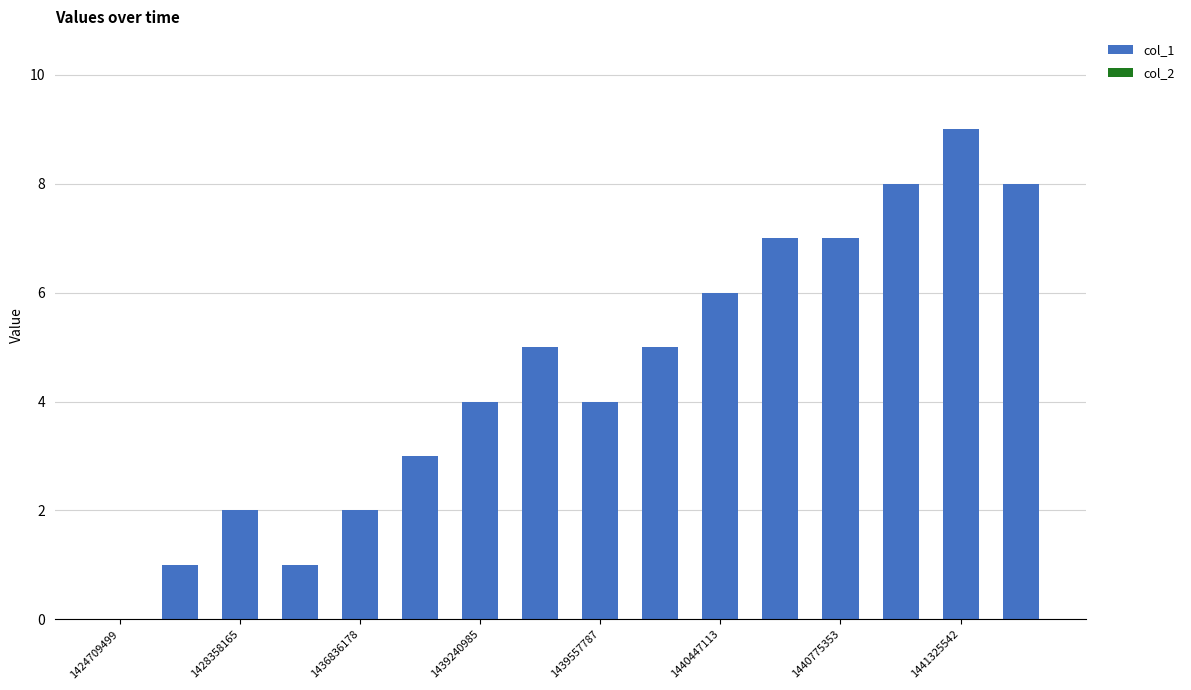

Are the bars grouped side by side (vs. stacked)?

No